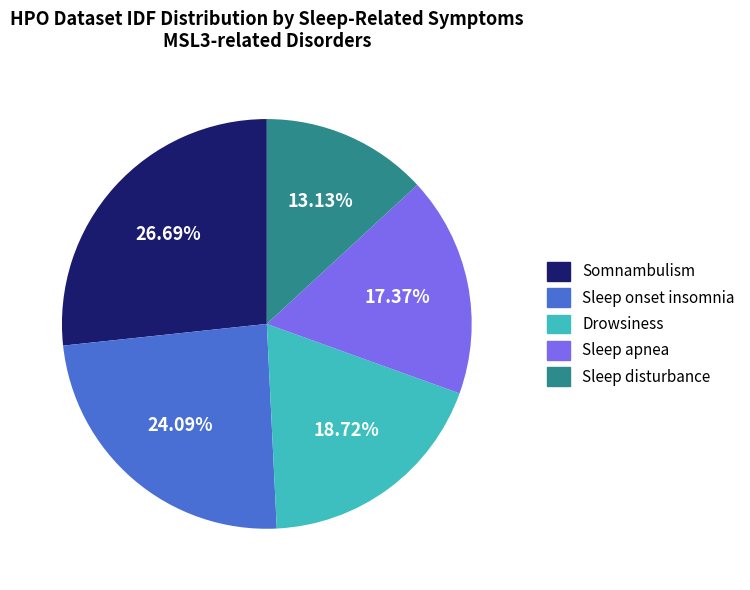

Between Sleep disturbance and Somnambulism, which is larger?

Somnambulism